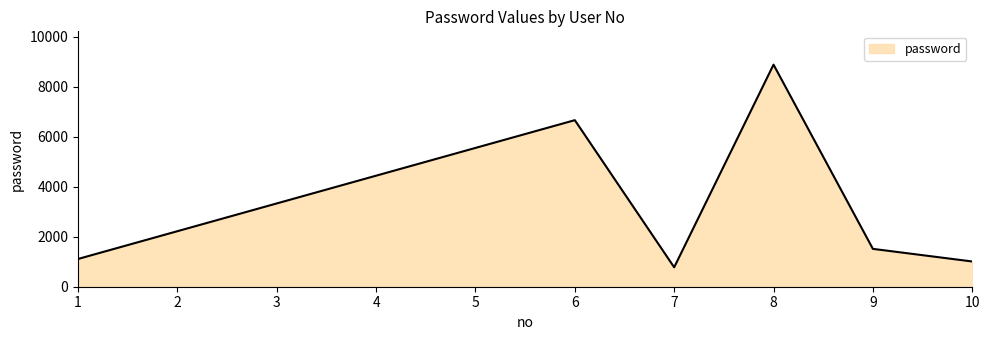

What is the change in value from 5 to 8?

+3333